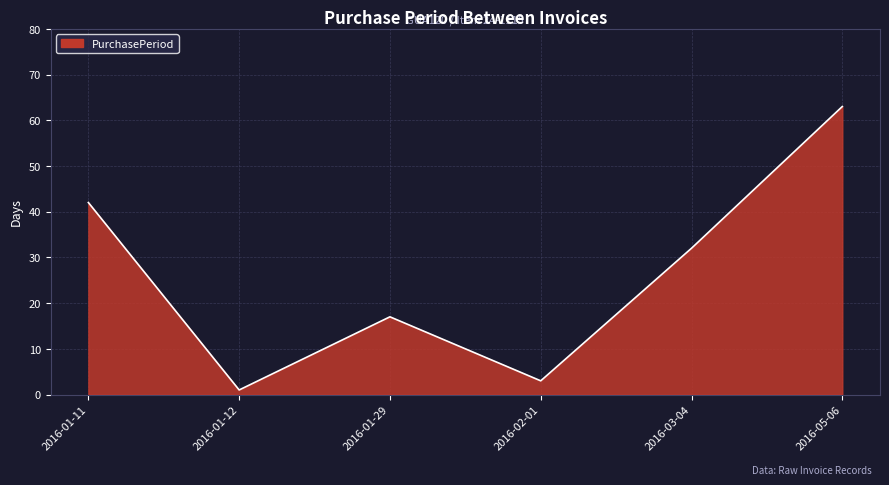

How many interior local peaks (higher than both neighbors) does the data have?

1